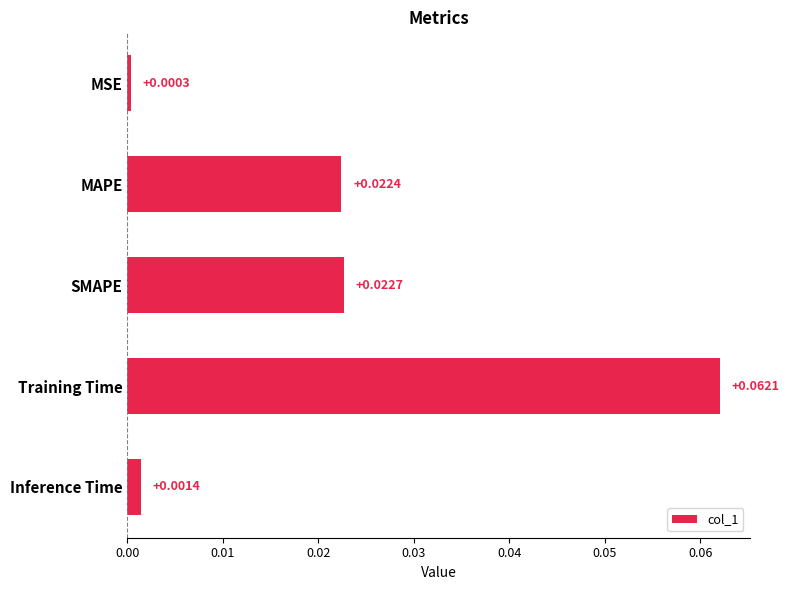

How many distinct data groups are displayed?

1